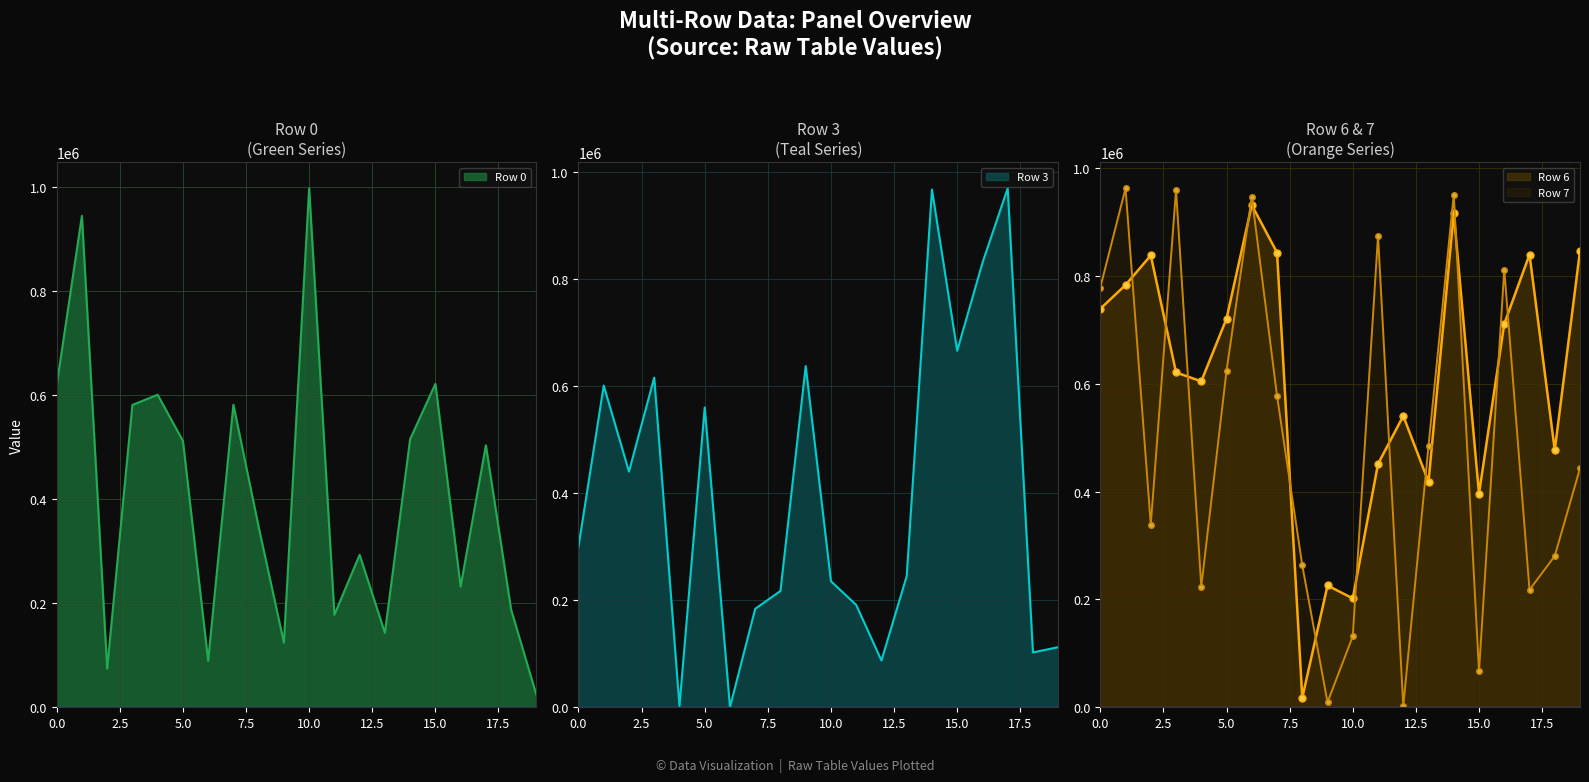

At which category is the sum across all series the highest?

14